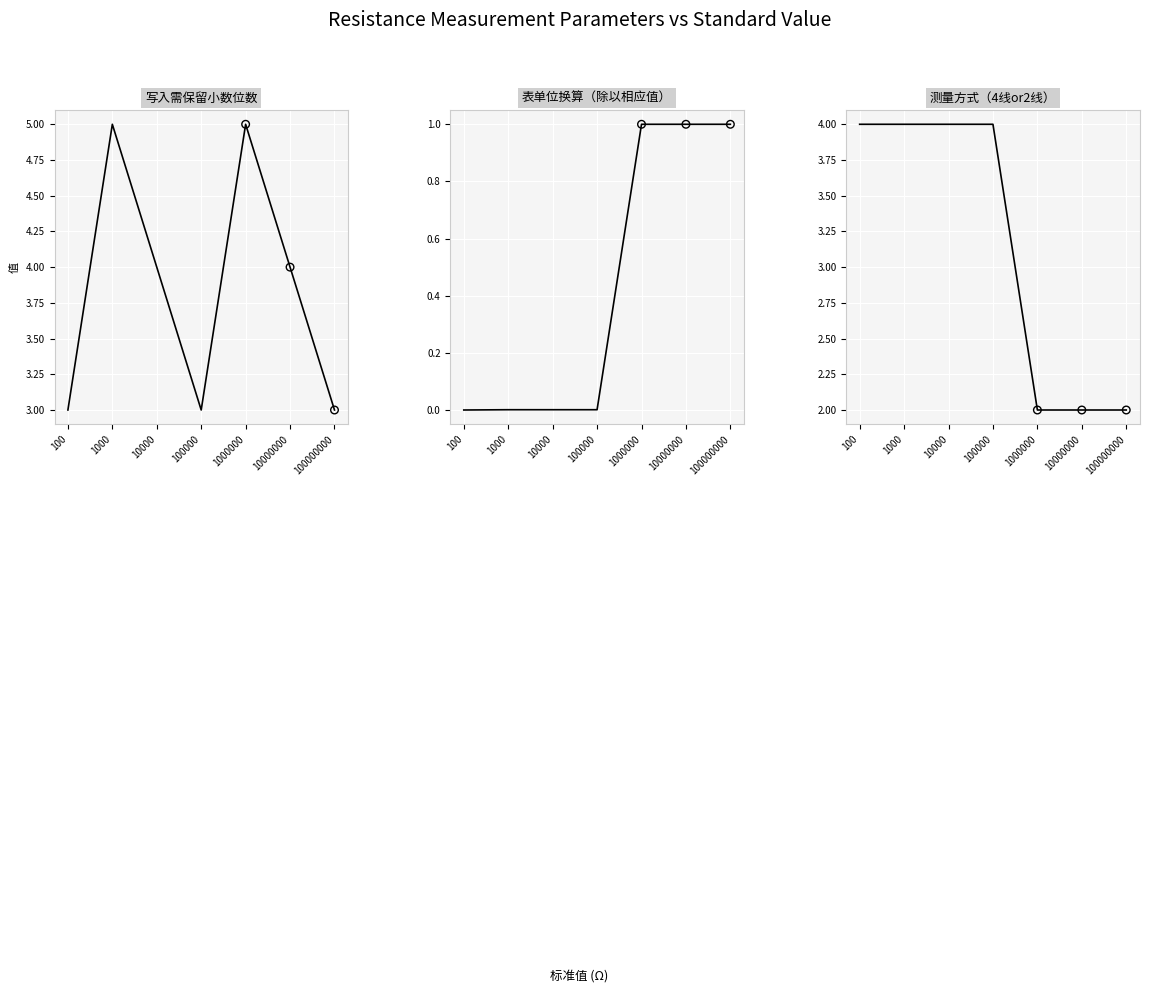

Which series has the largest total across all categories?

写入需保留小数位数